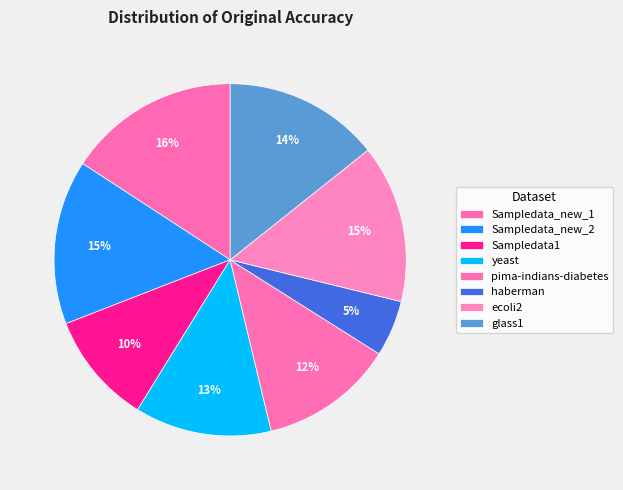

Which has a higher value, Sampledata_new_2 or yeast?

Sampledata_new_2